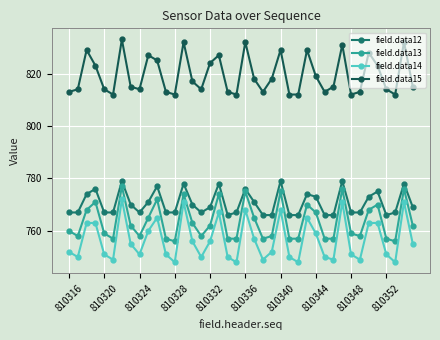

How many interior local valleys does the field.data14 series have?

11